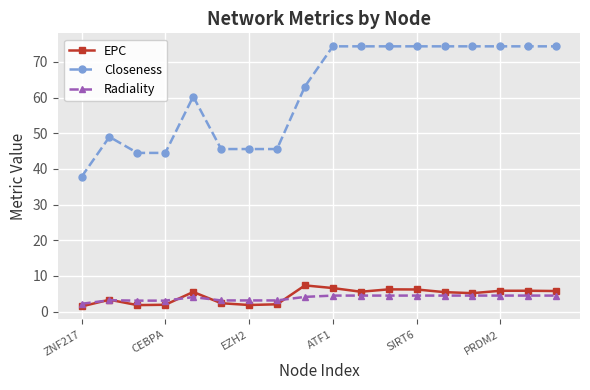

True or false: EPC has more than 1 points higher than both neighbors.

True